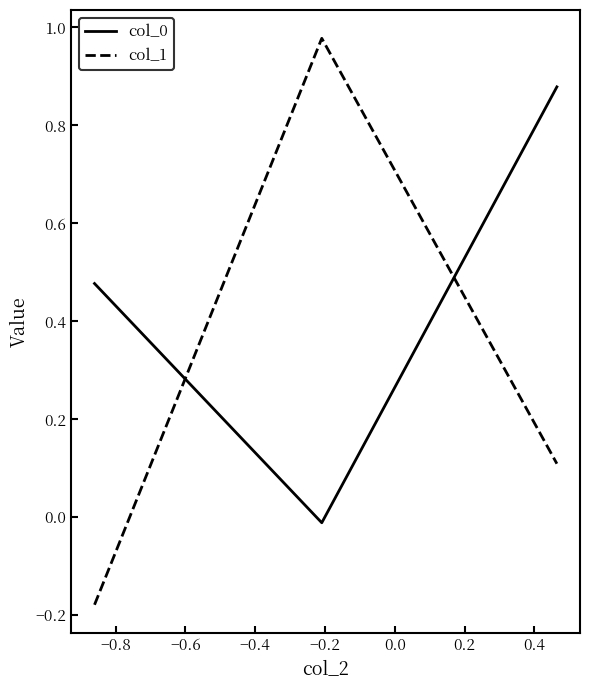

Which series has the largest range (max minus min)?

col_1